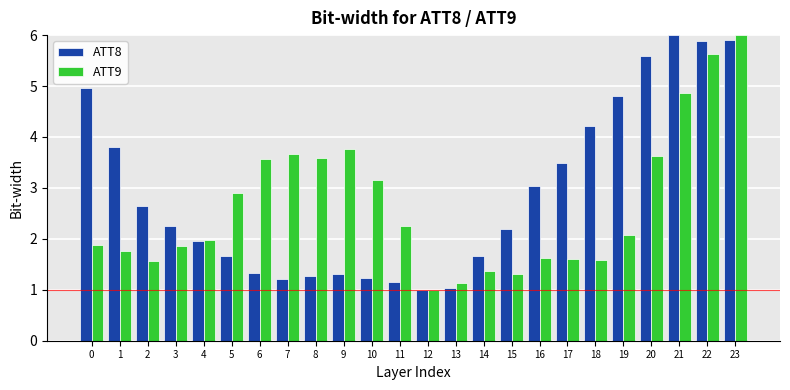

What is the sum of all ATT8 values?

69.6